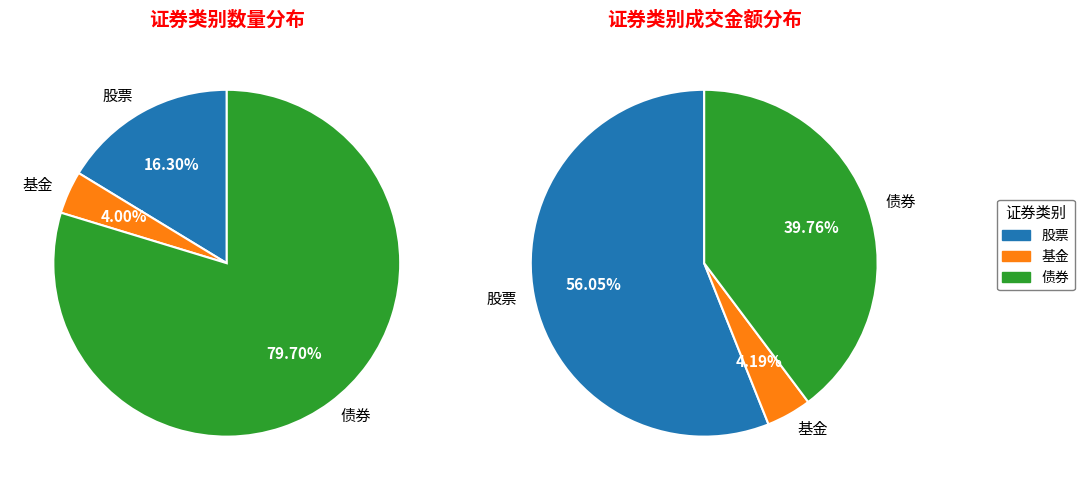

What is the change in value from 基金 to 债券?

+13373